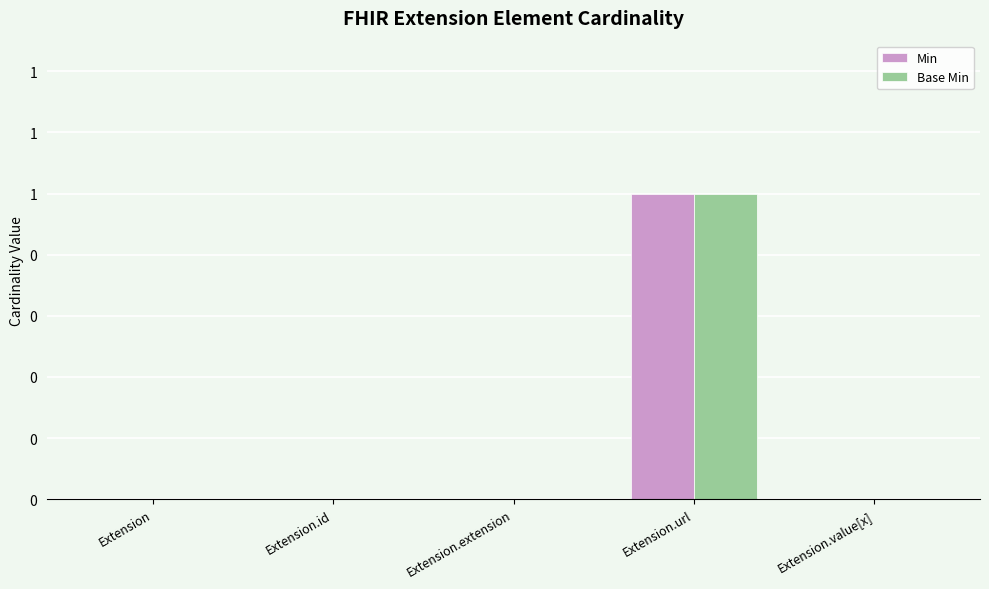

List the labels in order of Min value, smallest first.

Extension, Extension.id, Extension.extension, Extension.value[x], Extension.url